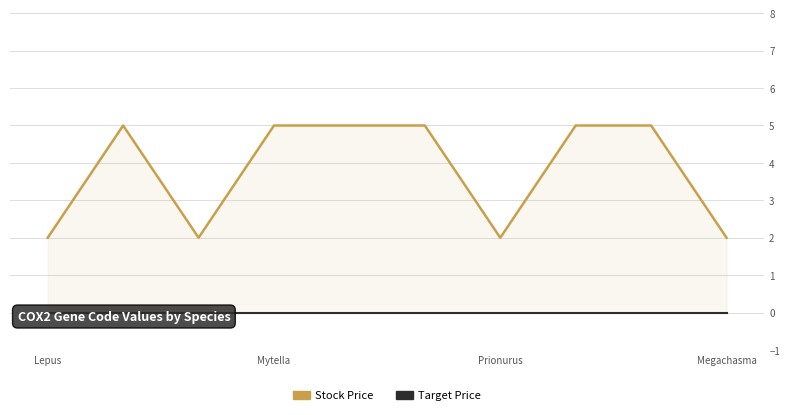

Read the Stock Price value at 7.

5